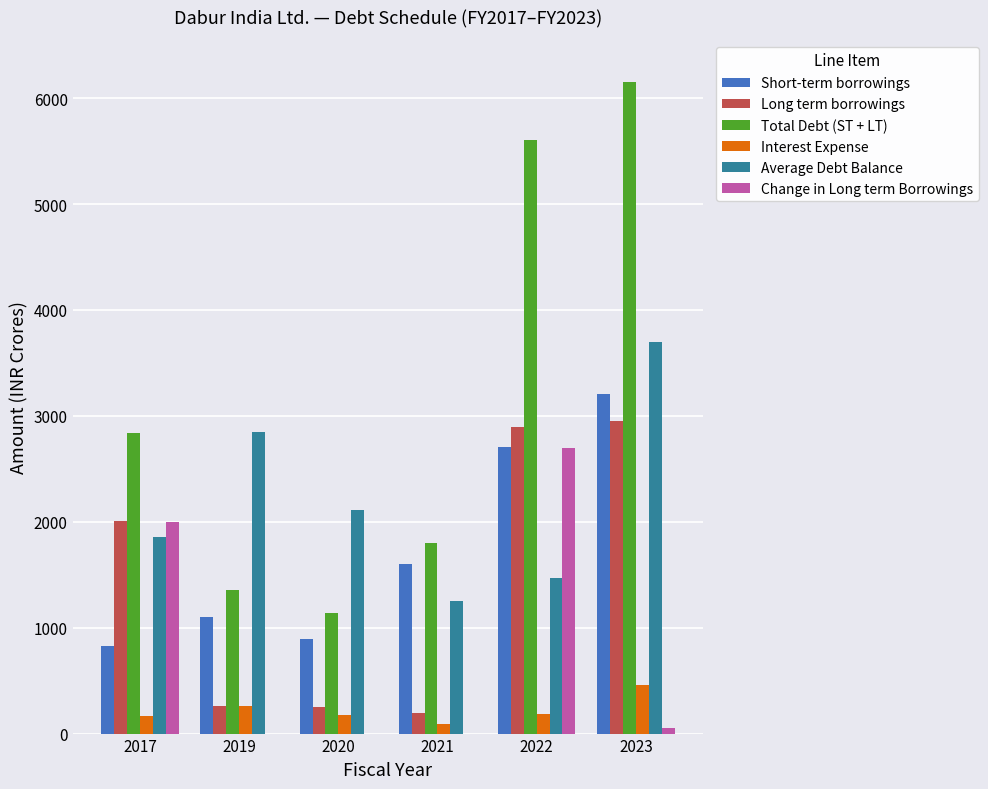

Does the chart contain stacked bars?

No